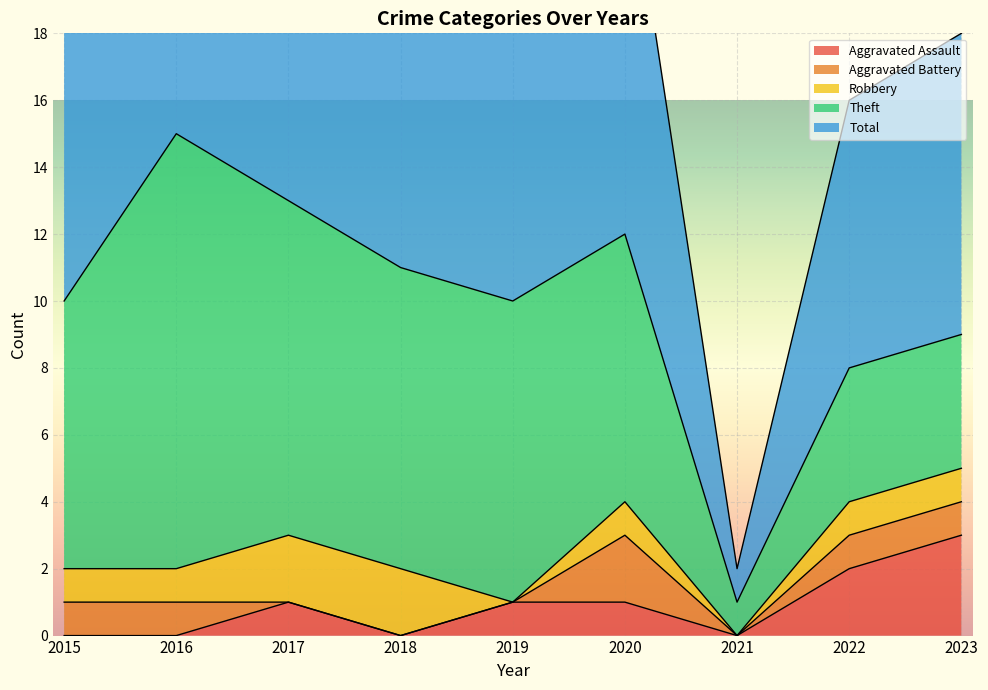

Where is Aggravated Battery nearest to the value 1?

2015